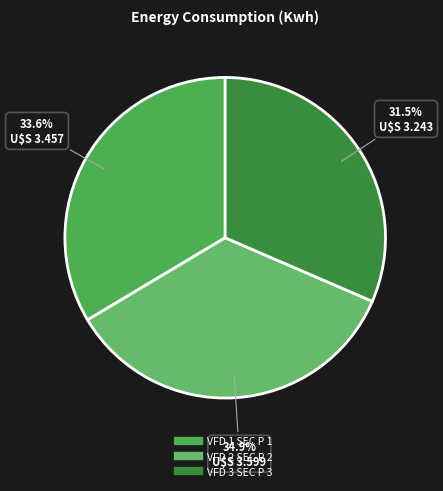

How many slices are in this pie chart?

3